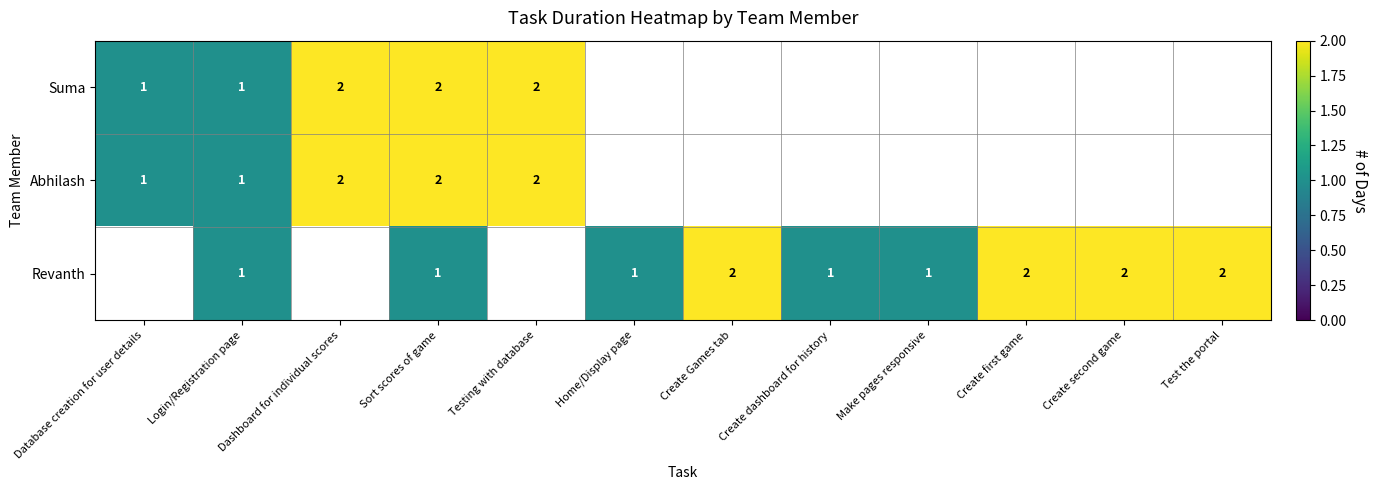

Between Login/Registration page and Test the portal, which is larger?

Test the portal